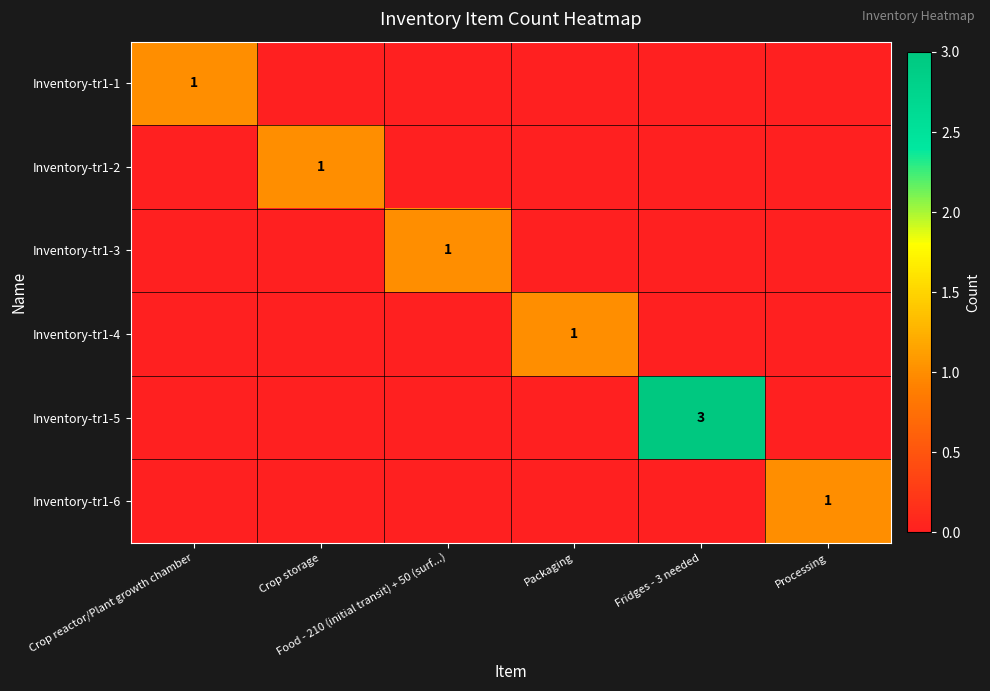

What is the spread (max minus min) of values at Crop reactor/Plant growth chamber?

1